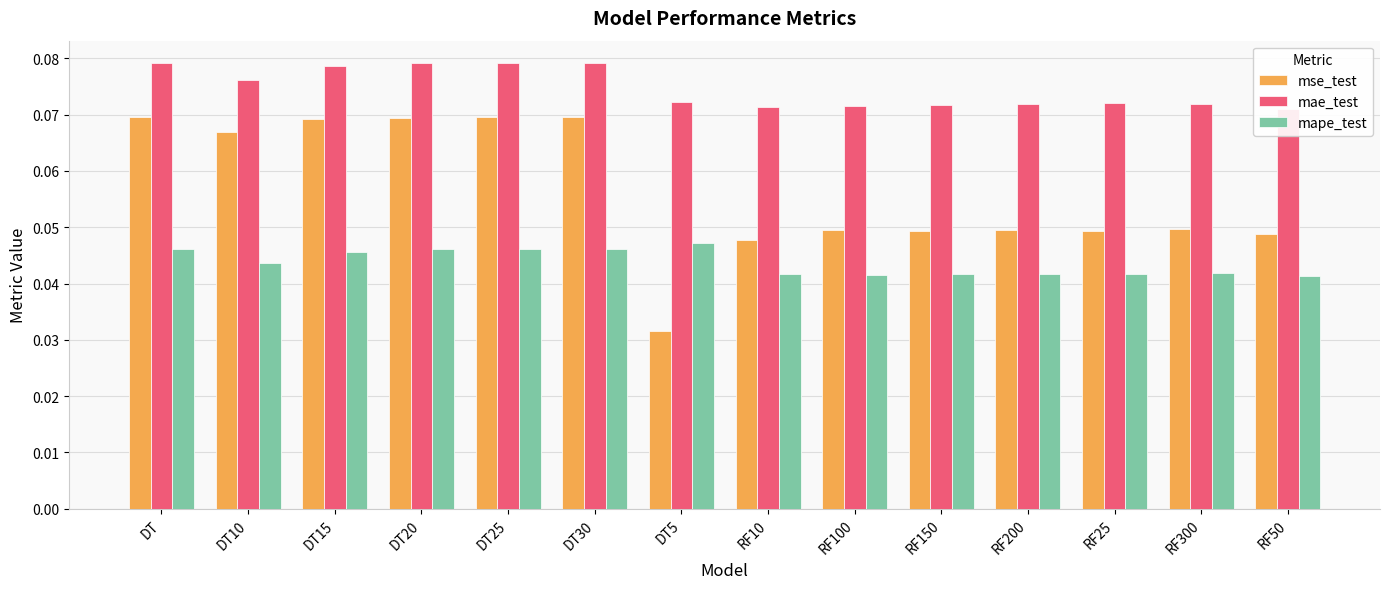

At which category is the sum across all series the highest?

DT